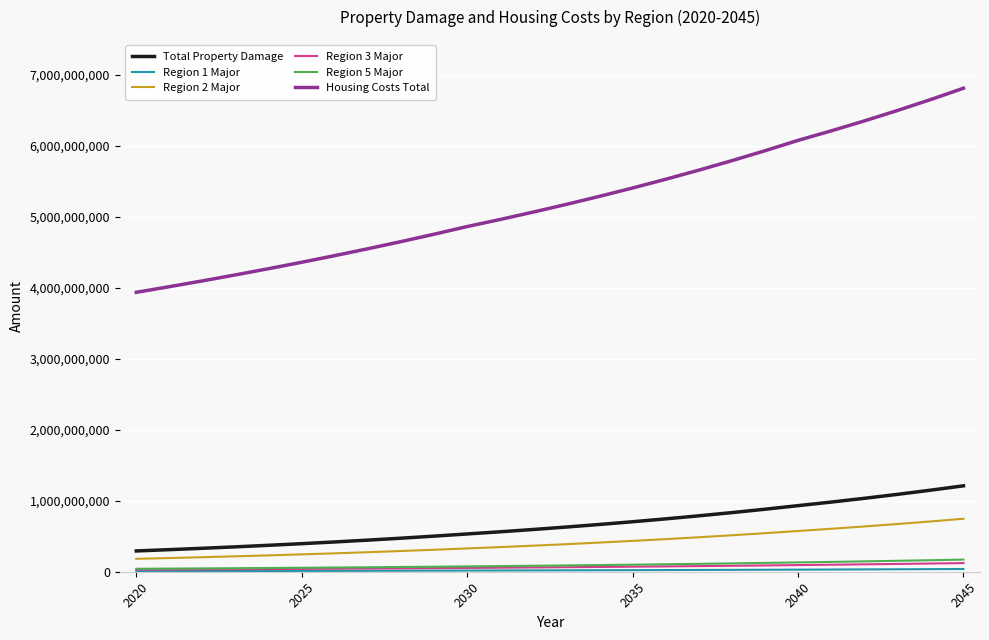

True or false: Total Property Damage and Region 5 Major intersect in this chart.

False